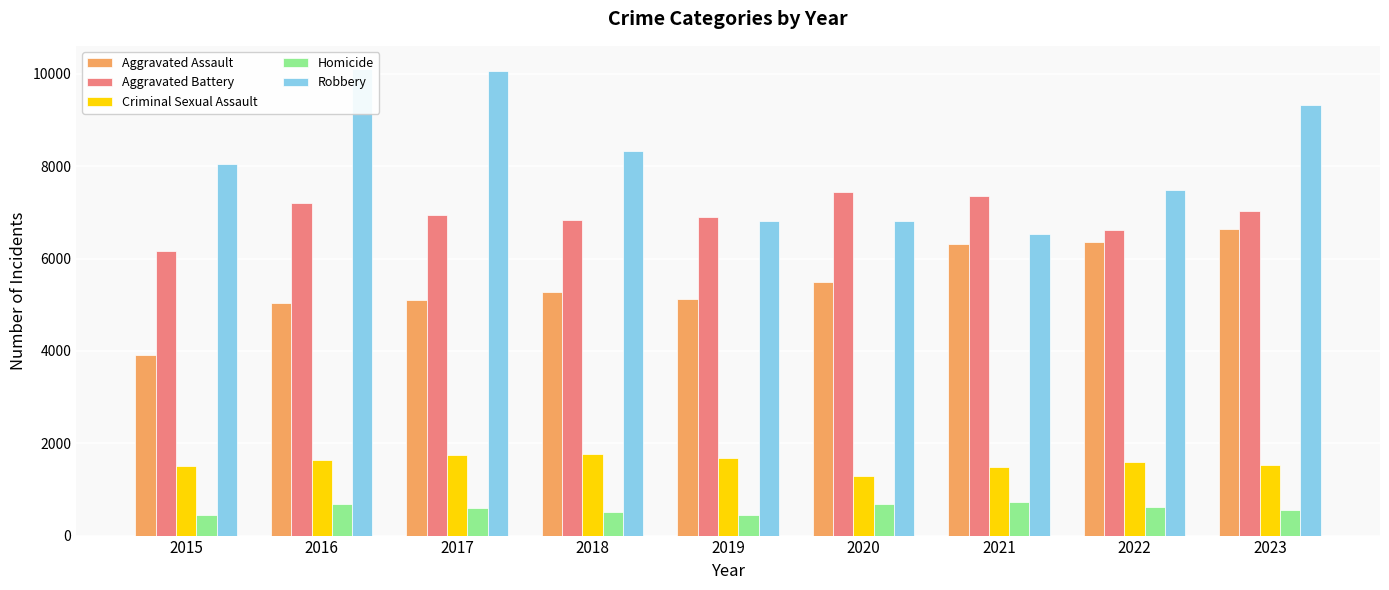

Which series has the widest spread of values?

Robbery